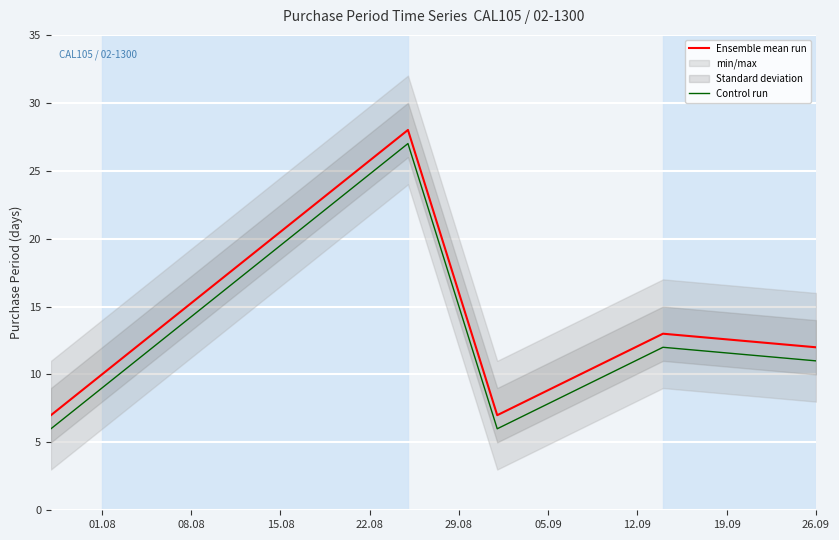

True or false: Ensemble mean run and Control run intersect in this chart.

False